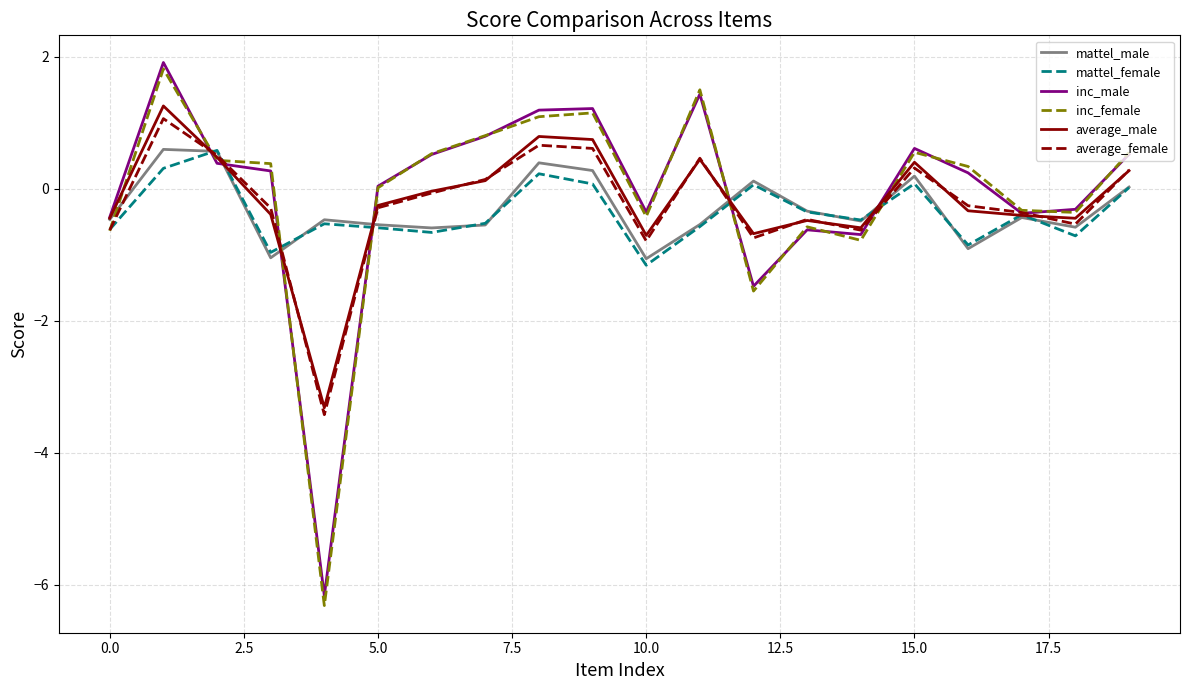

Which series has the largest range (max minus min)?

inc_female